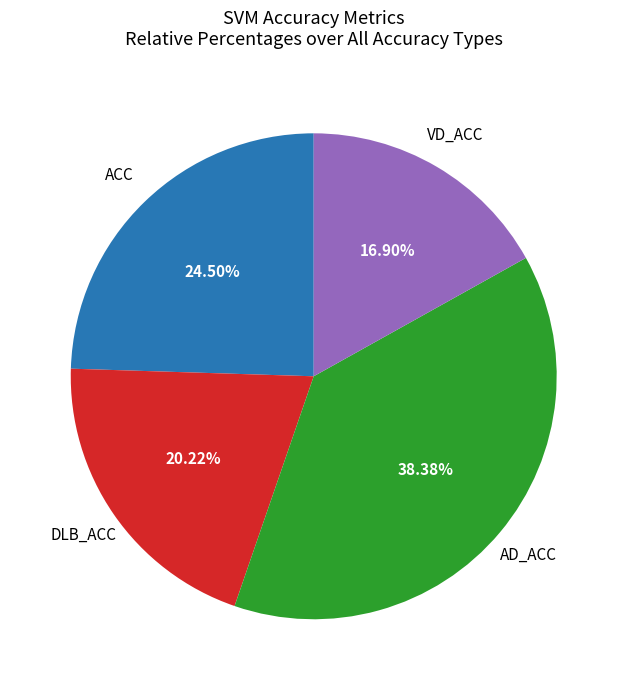

What portion of the pie excludes VD_ACC?

83.1%